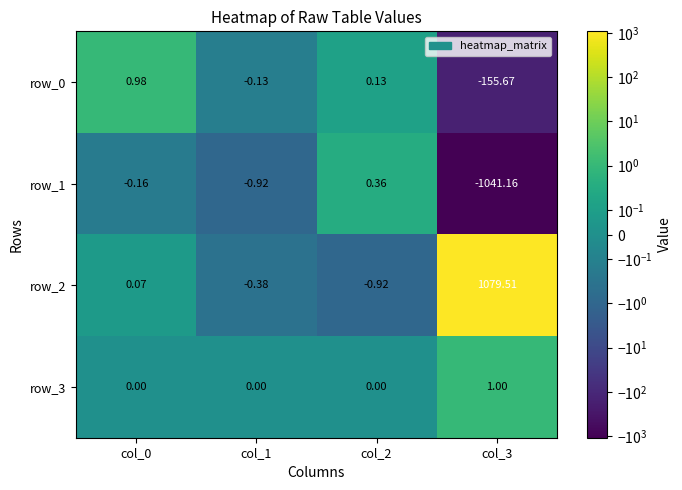

What is the highest value of the row_3 series?

1.0